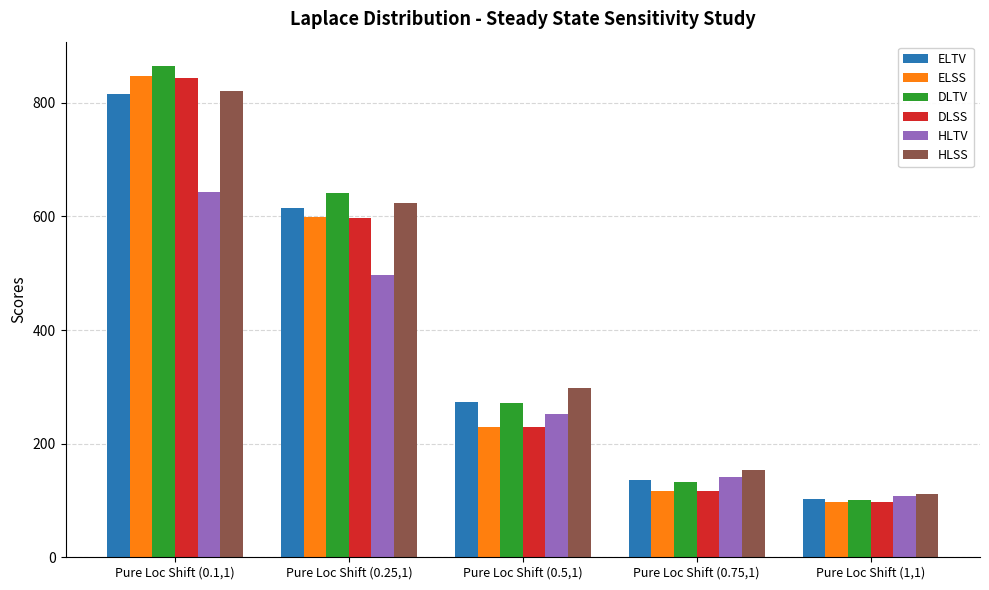

How many bars are there in total?

30